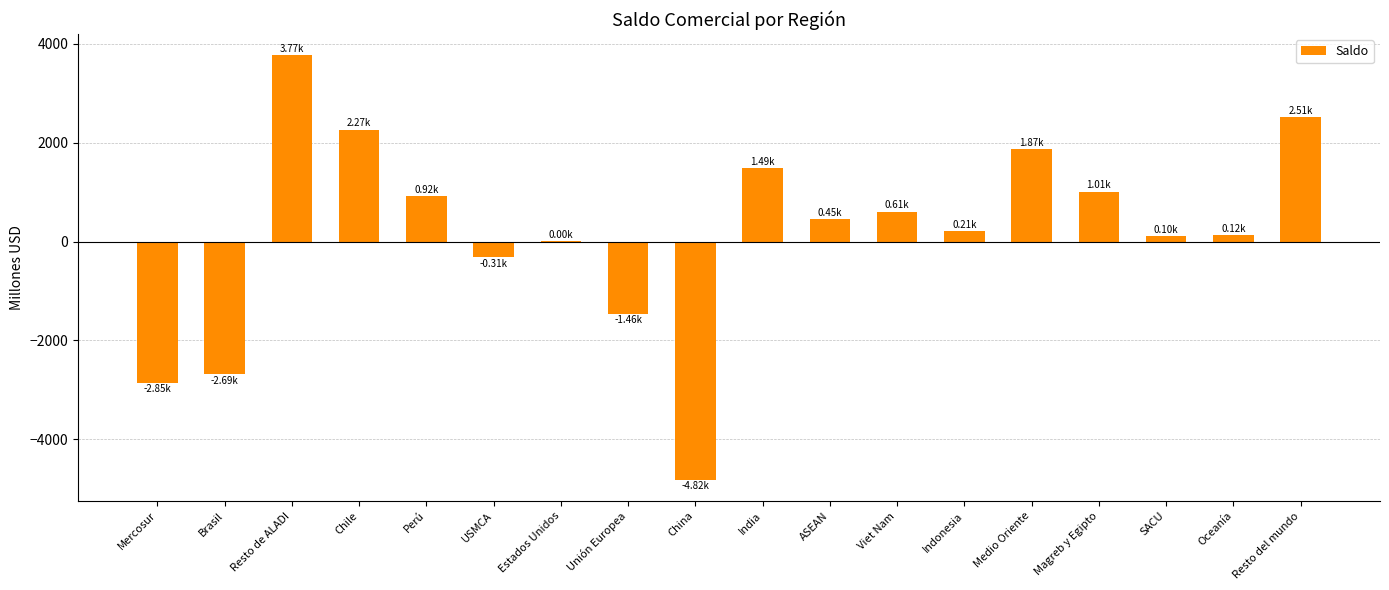

What is the sum of all values?

3202.1